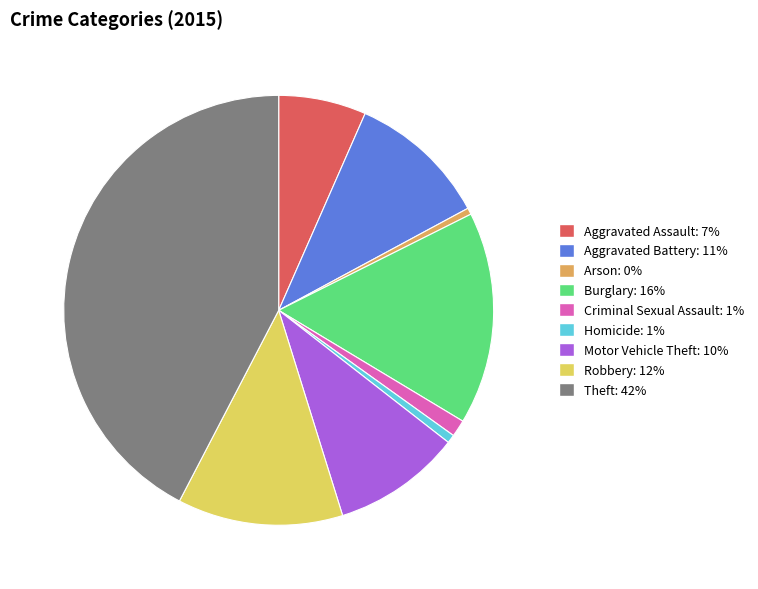

Approximately how many times larger is the value at Aggravated Assault compared to Theft?

0.2